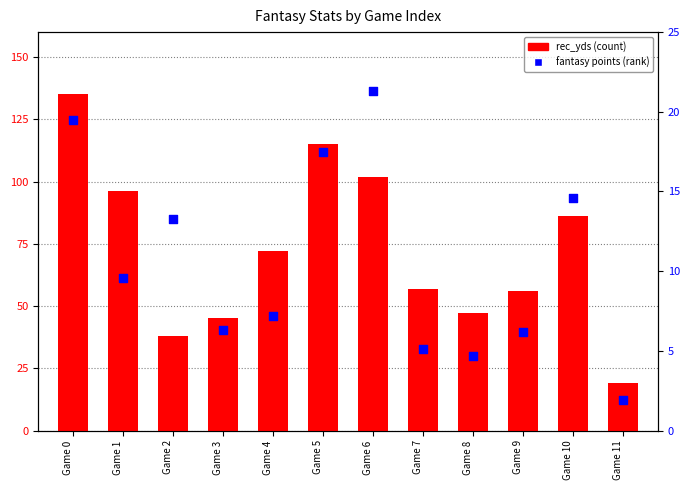

Which series reaches the minimum Y coordinate?

fantasy points